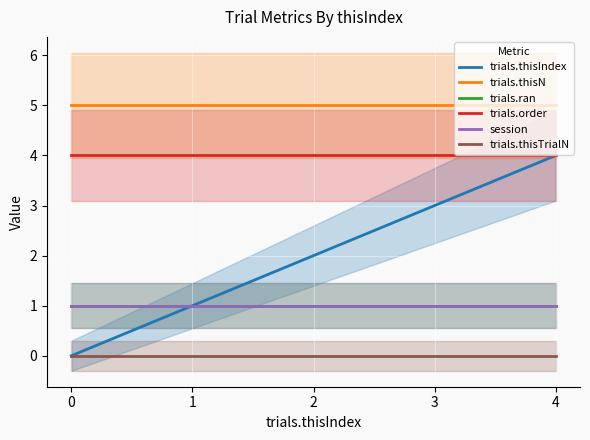

True or false: session has a value of 1 at 2.

True